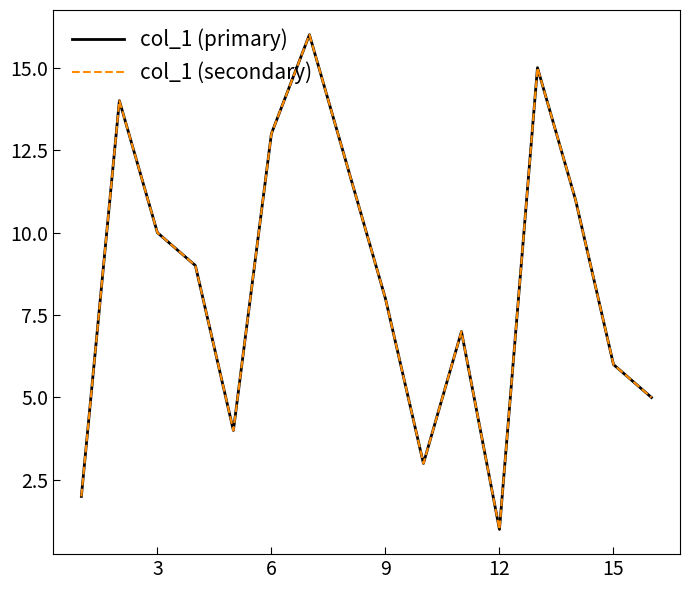

List the series in order of their peak value, highest first.

col_1 (primary), col_1 (secondary)